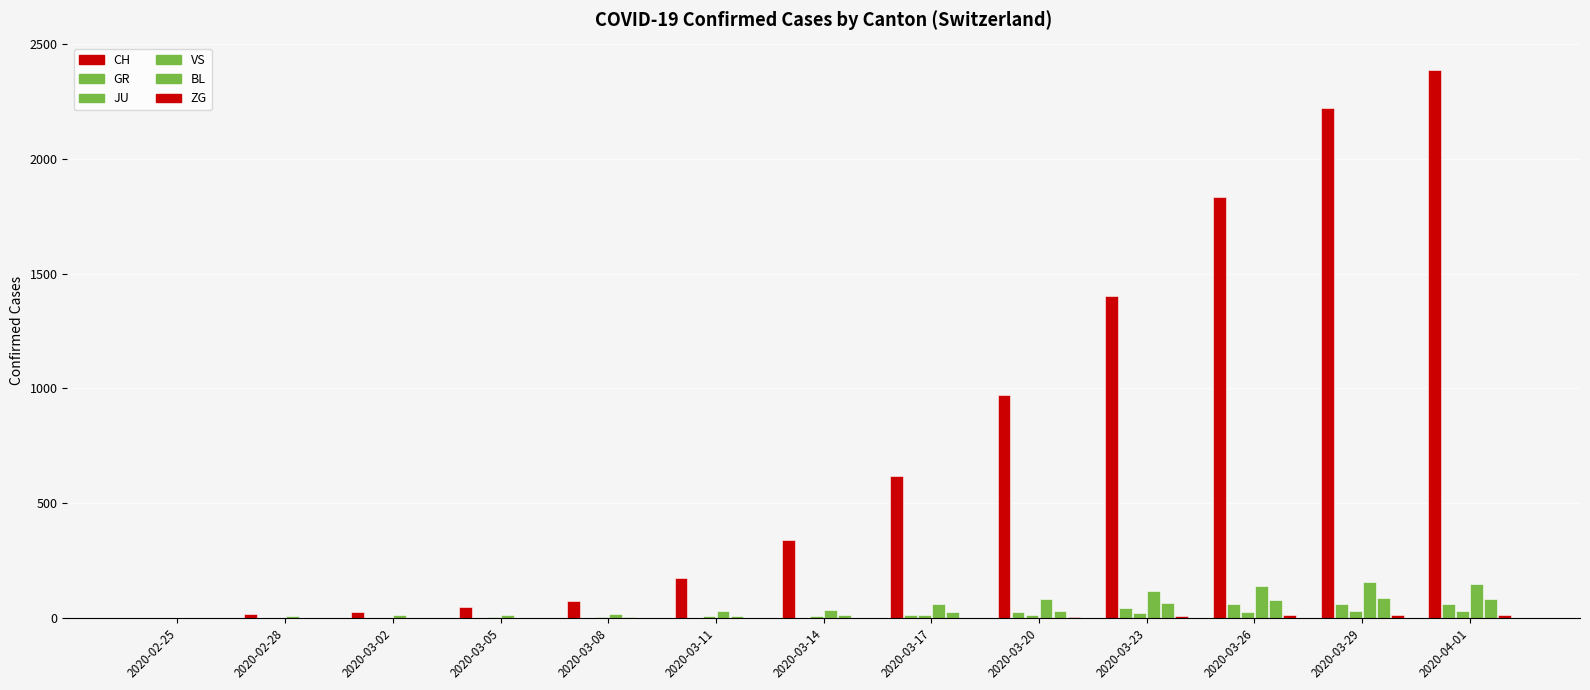

How many series are shown in this chart?

6